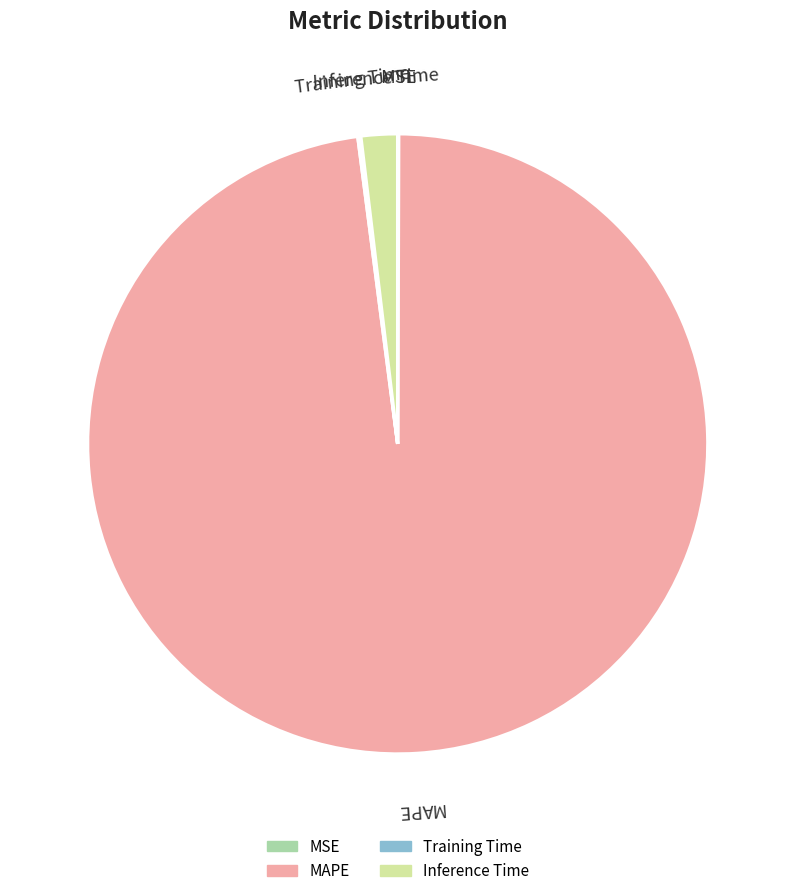

True or false: MAPE accounts for 98% of the total.

True